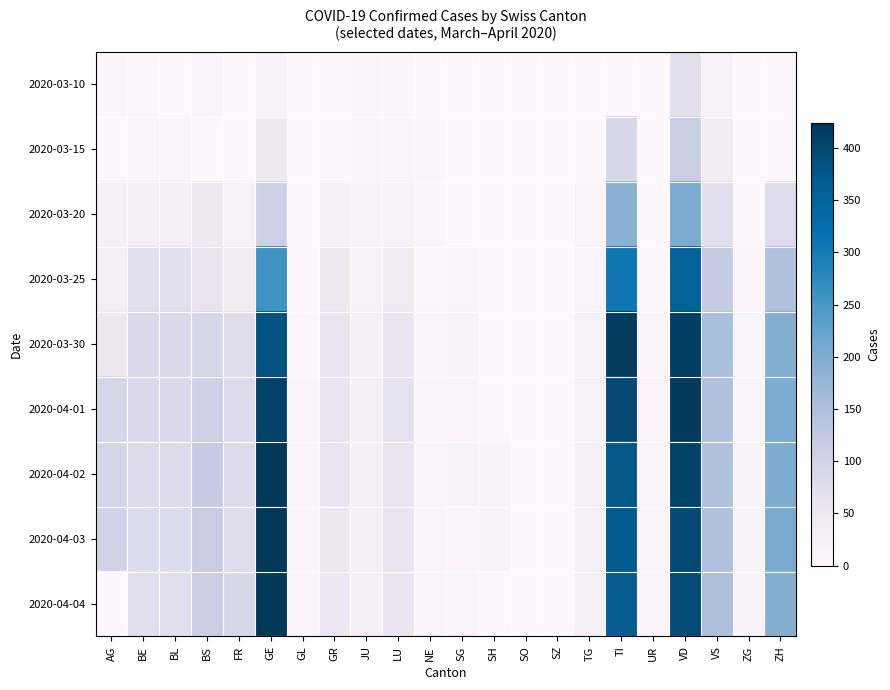

Between NE and SH, which series saw the biggest shift?

2020-04-04